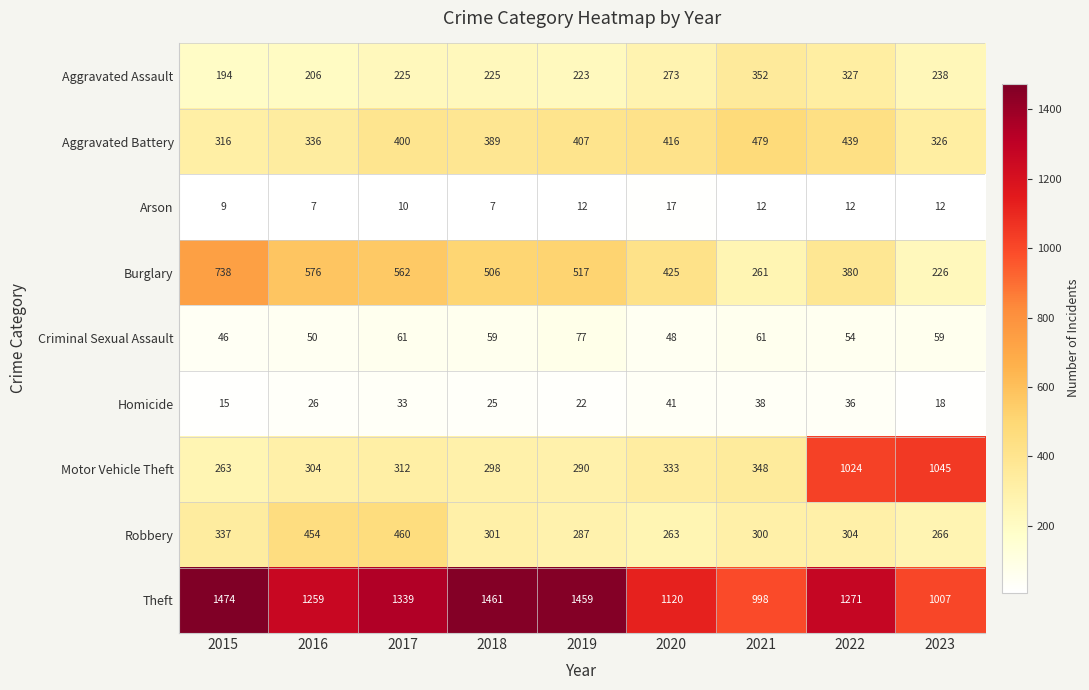

Which series has the largest range (max minus min)?

Motor Vehicle Theft